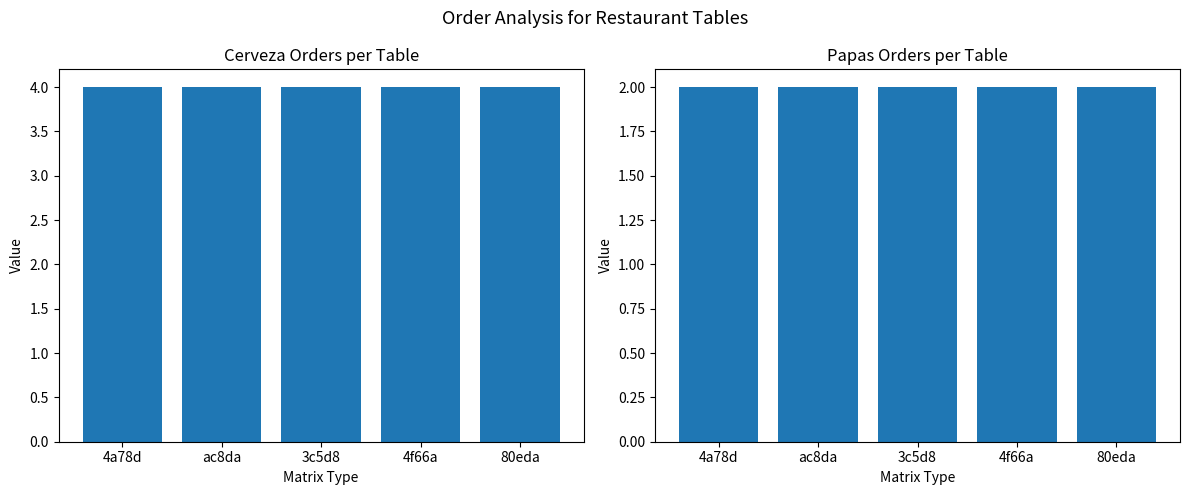

How many groups of bars are there?

5